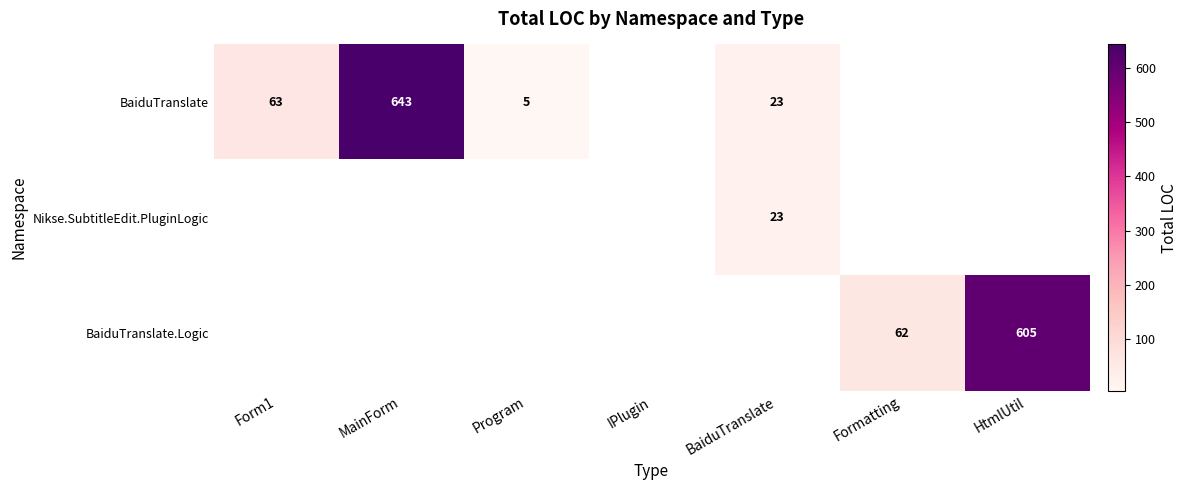

The BaiduTranslate series shows 63 at Form1. True or false?

True